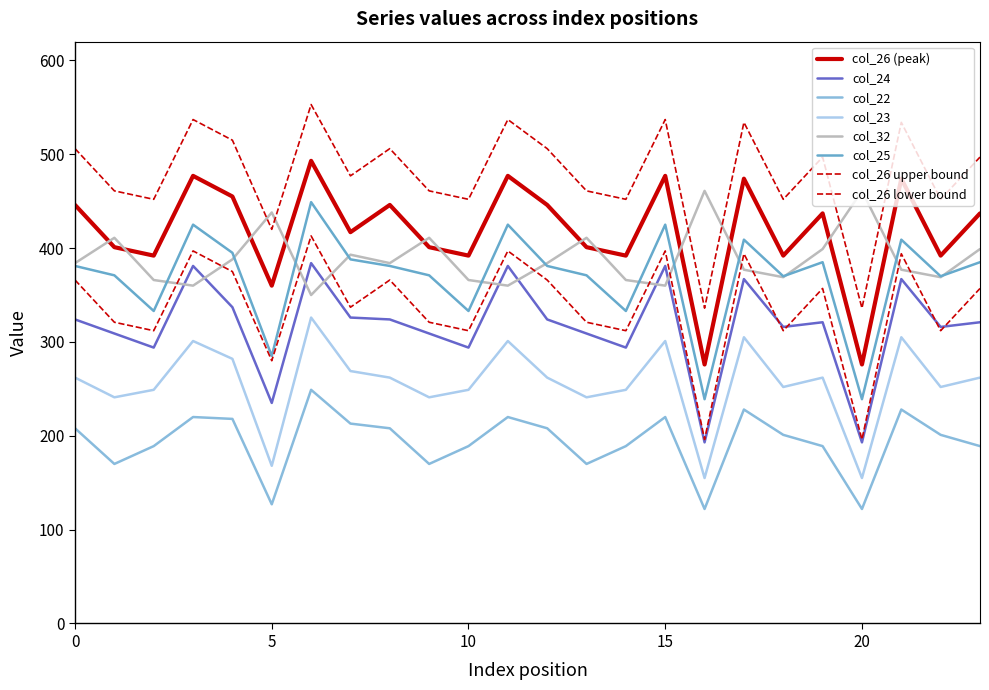

Does the chart display data point markers on the line(s)?

No